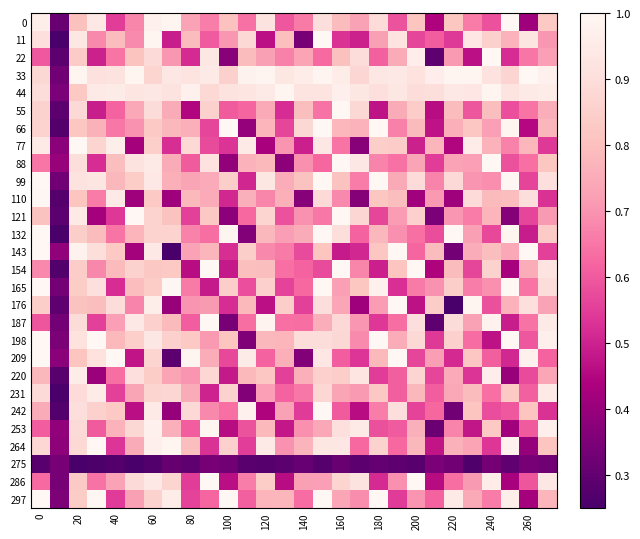

How many series are shown in this chart?

28